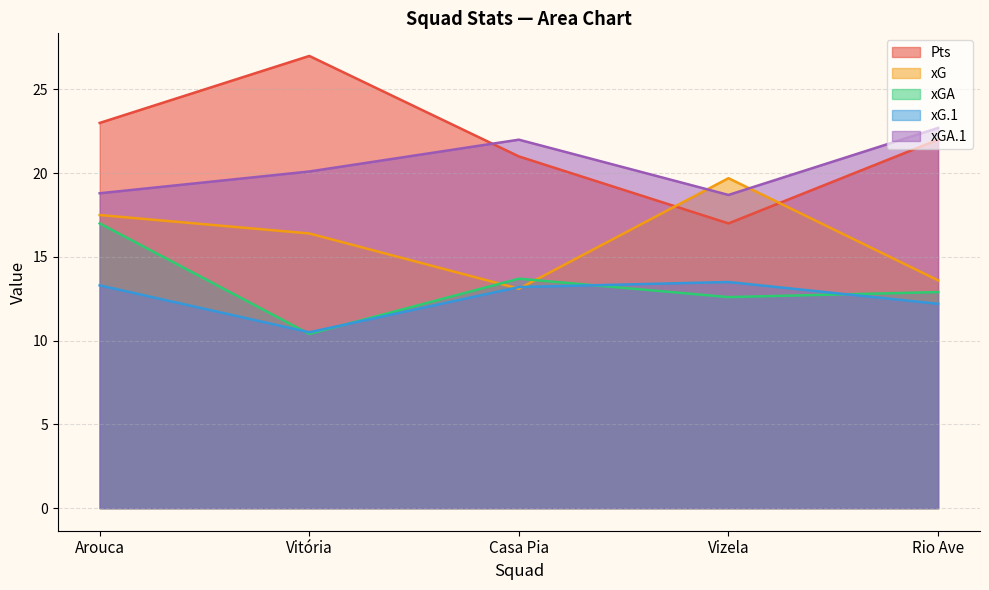

In xGA.1, how many points are higher than both neighbors (excluding endpoints)?

1